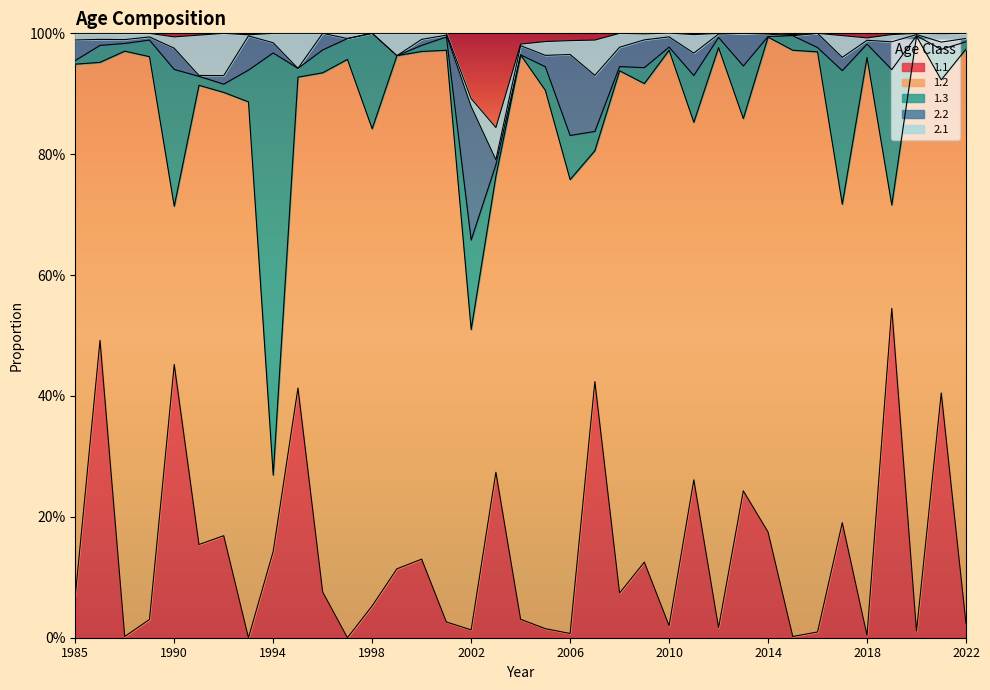

What is the difference between the highest and lowest values at 1992?

0.7